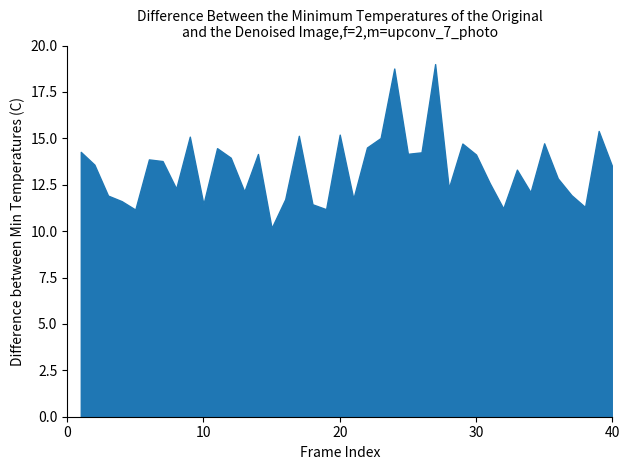

What is the difference between the maximum and minimum values?

8.8